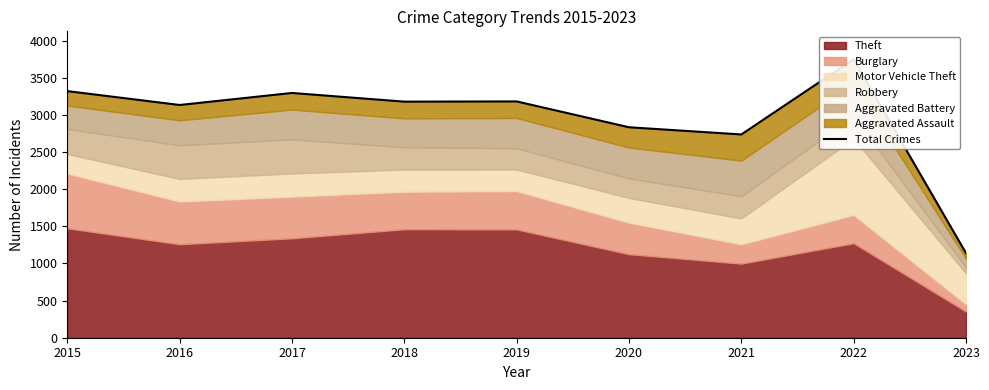

How many lines are shown in the chart?

1